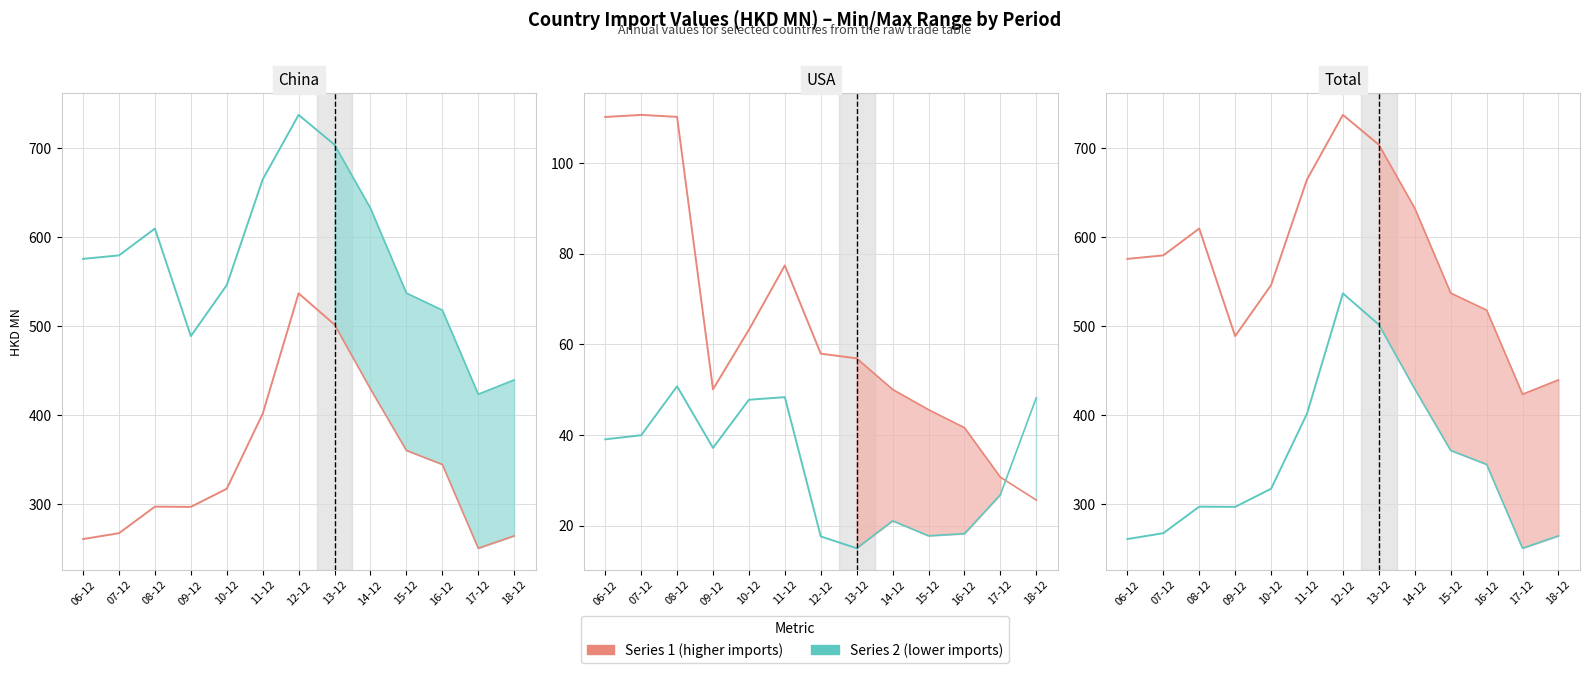

What is the label of the 8th point from the left?

13-12